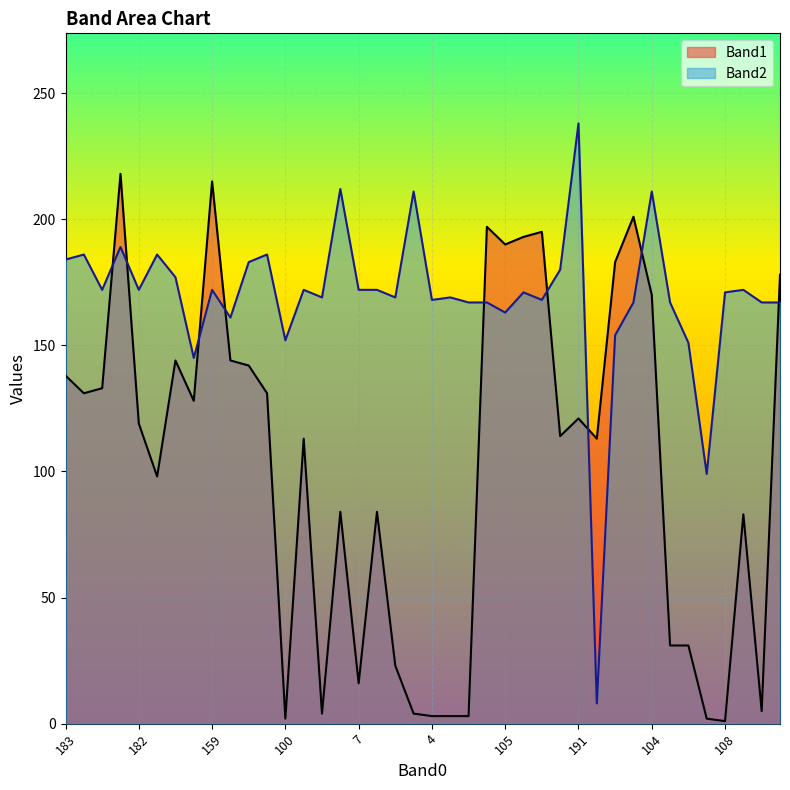

The Band2 series shows 169 at 97. True or false?

True